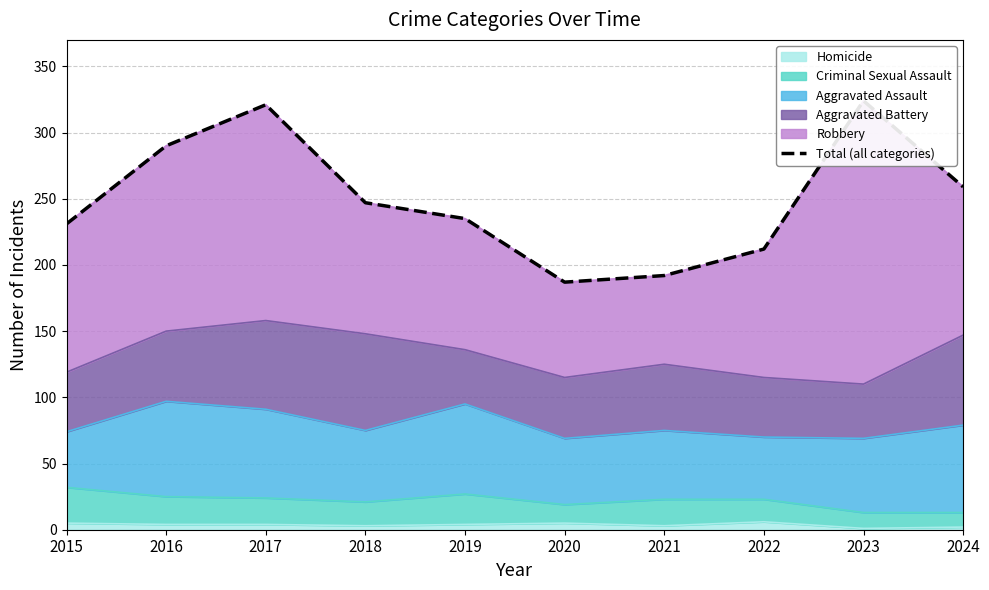

The value at 2017 is 562. True or false?

False